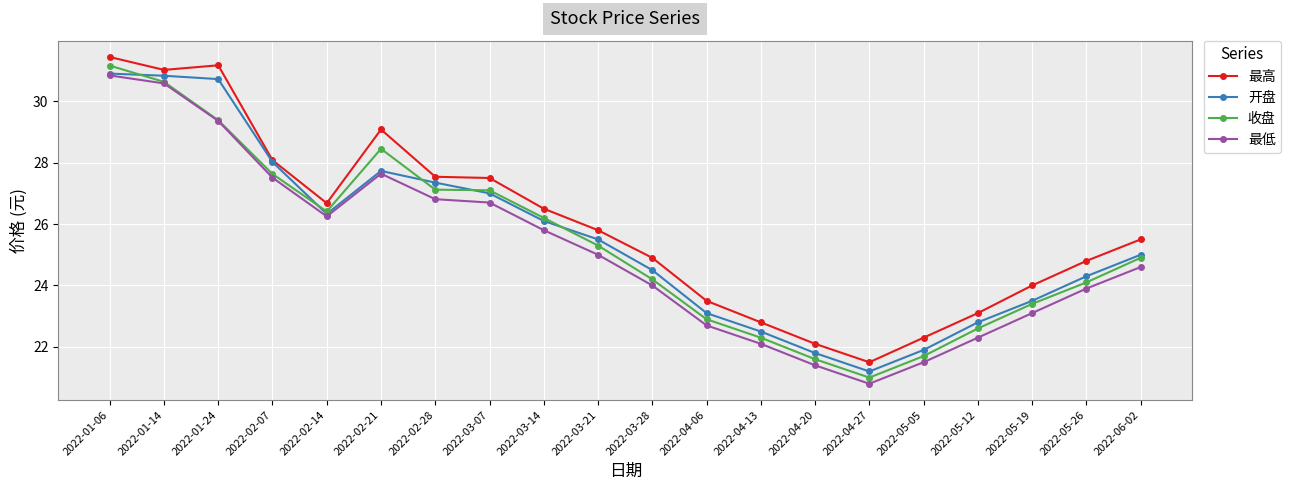

Where is the first local minimum for 最低?

2022-02-14